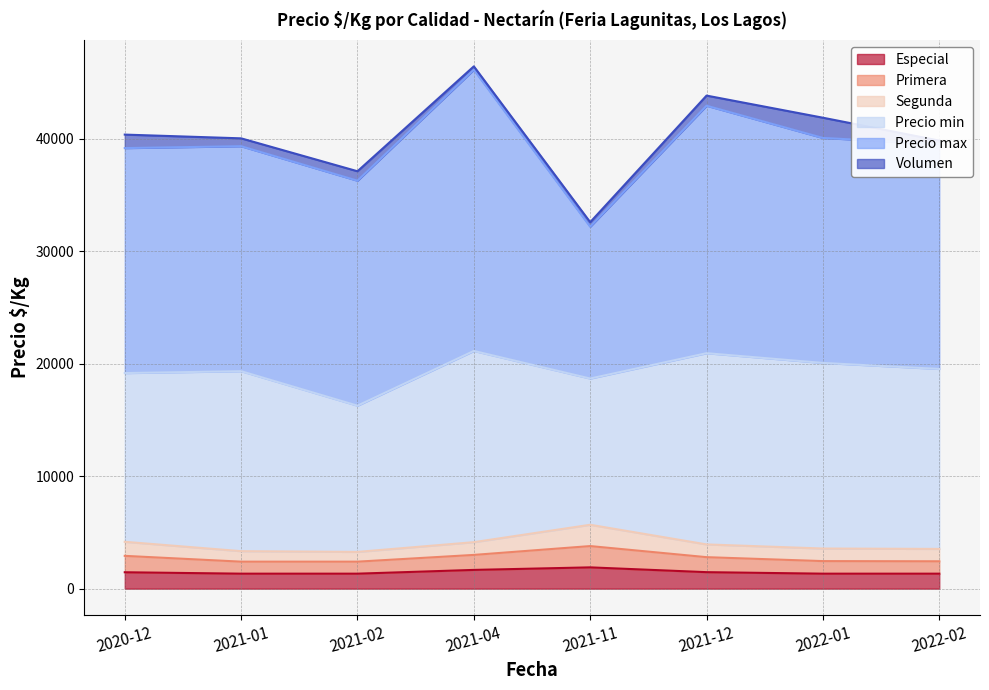

List the labels in order of Precio max value, smallest first.

2021-11, 2020-12, 2021-01, 2021-02, 2022-01, 2022-02, 2021-12, 2021-04